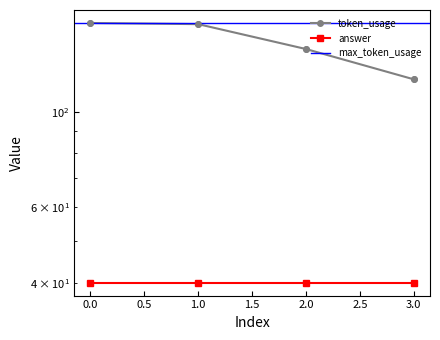

Which has a higher value, 3 or 2?

2